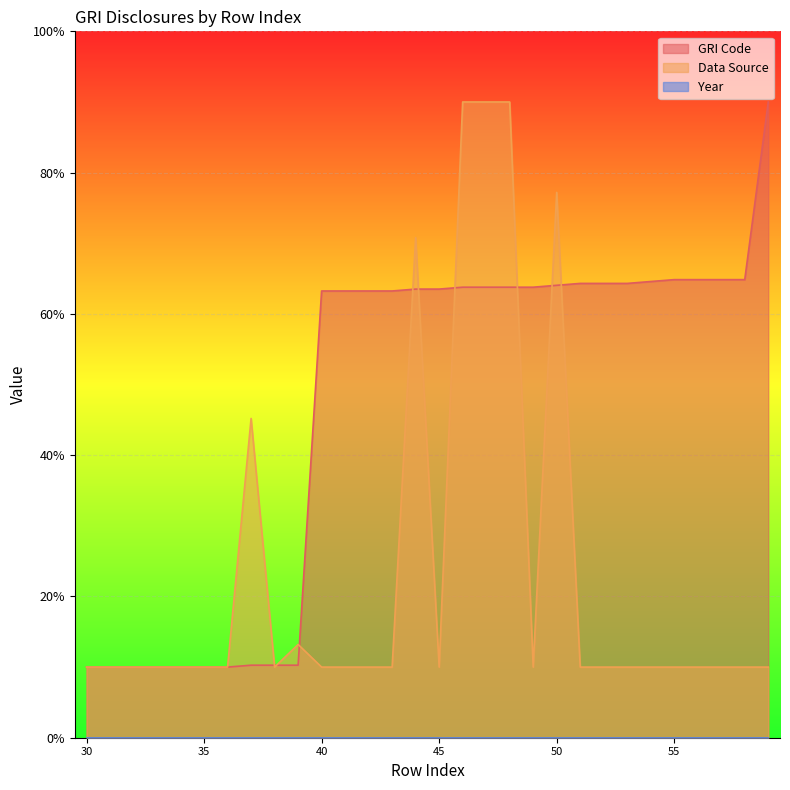

True or false: Data Source and GRI Code intersect in this chart.

True